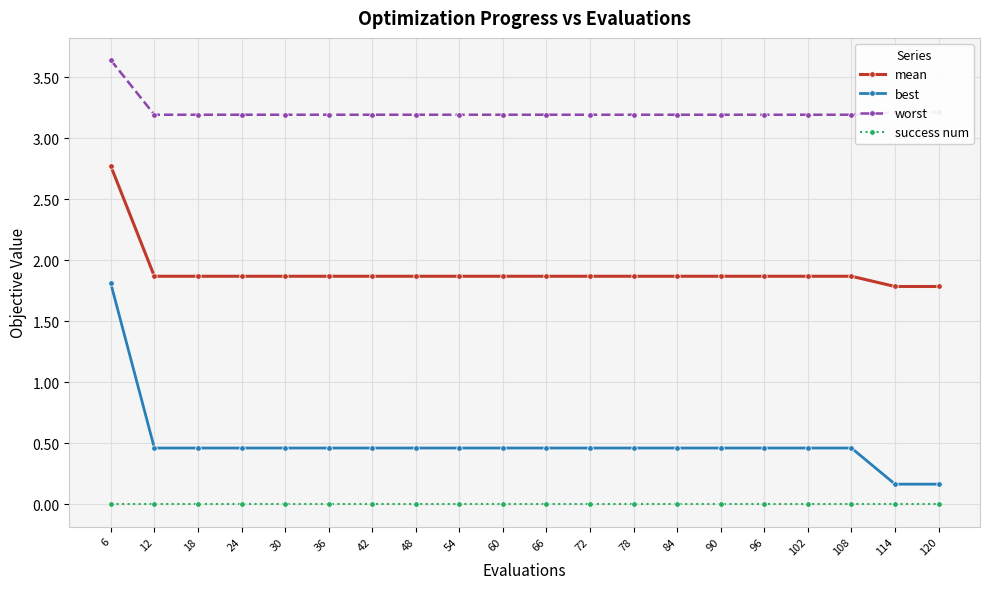

What are all the series names shown in the legend?

mean, best, worst, success num